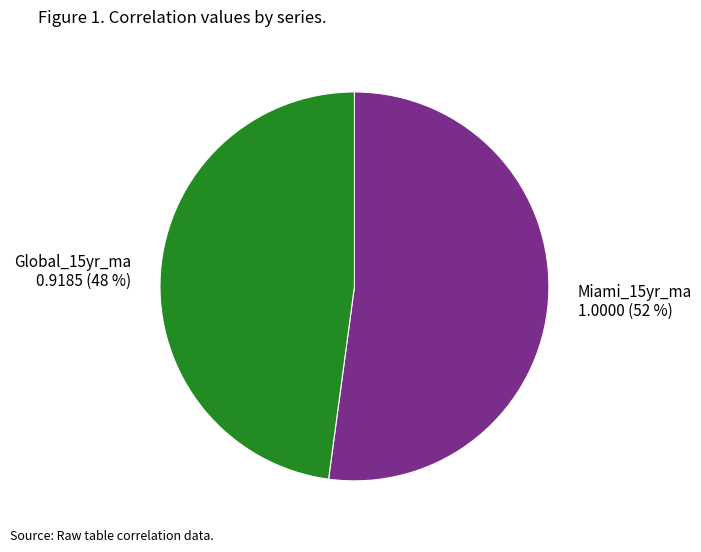

Which slice represents more than half of the pie?

Miami_15yr_ma